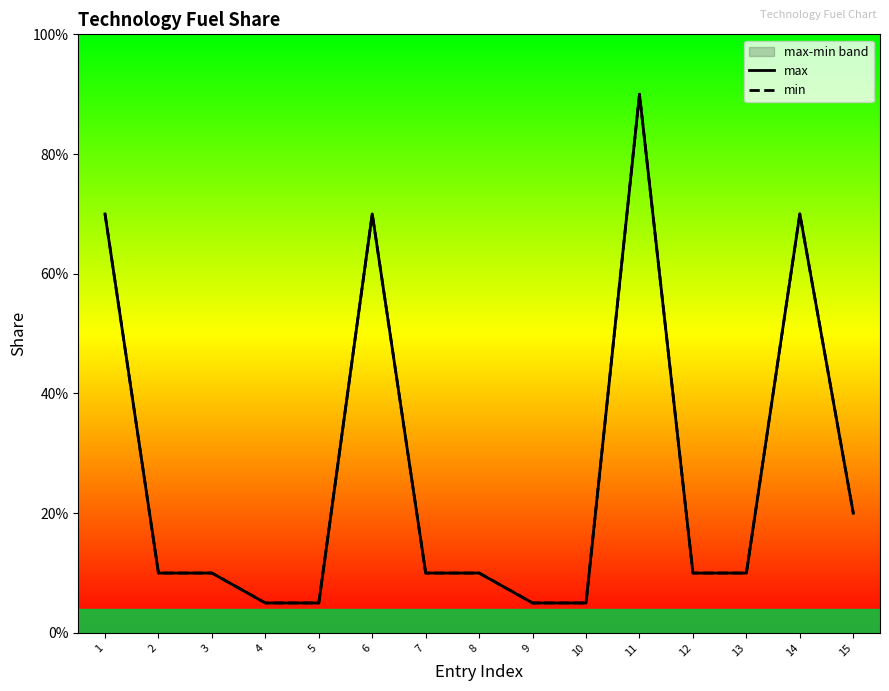

The value of max at 10 is 0.1. True or false?

False